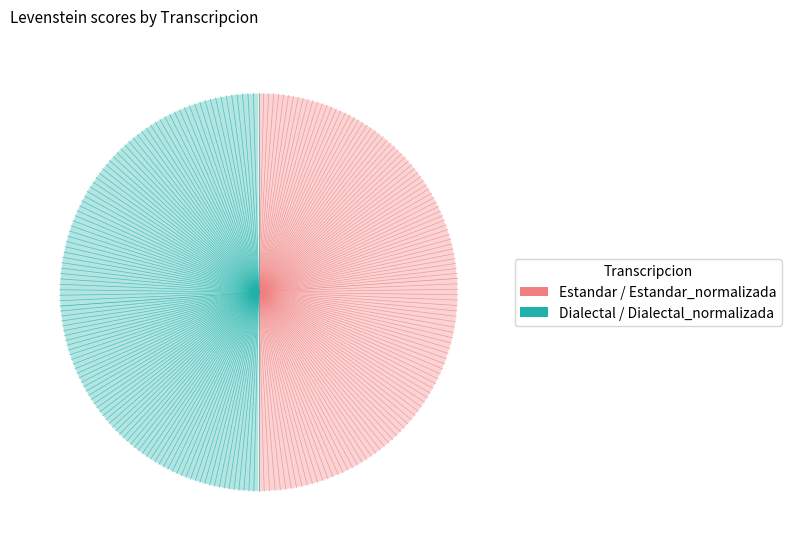

How many slices are in this pie chart?

4